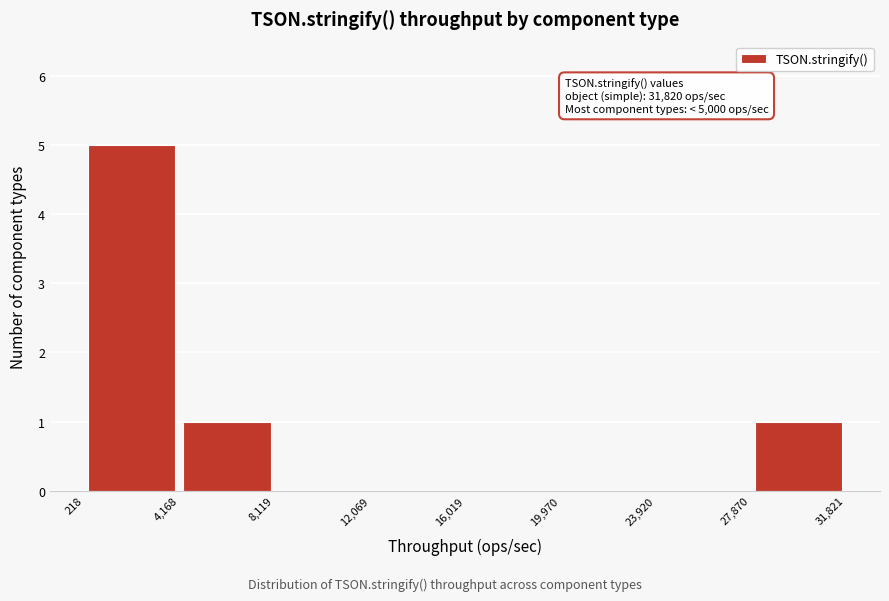

Over which range of the x-axis is the bar tallest?

218 to 4,168